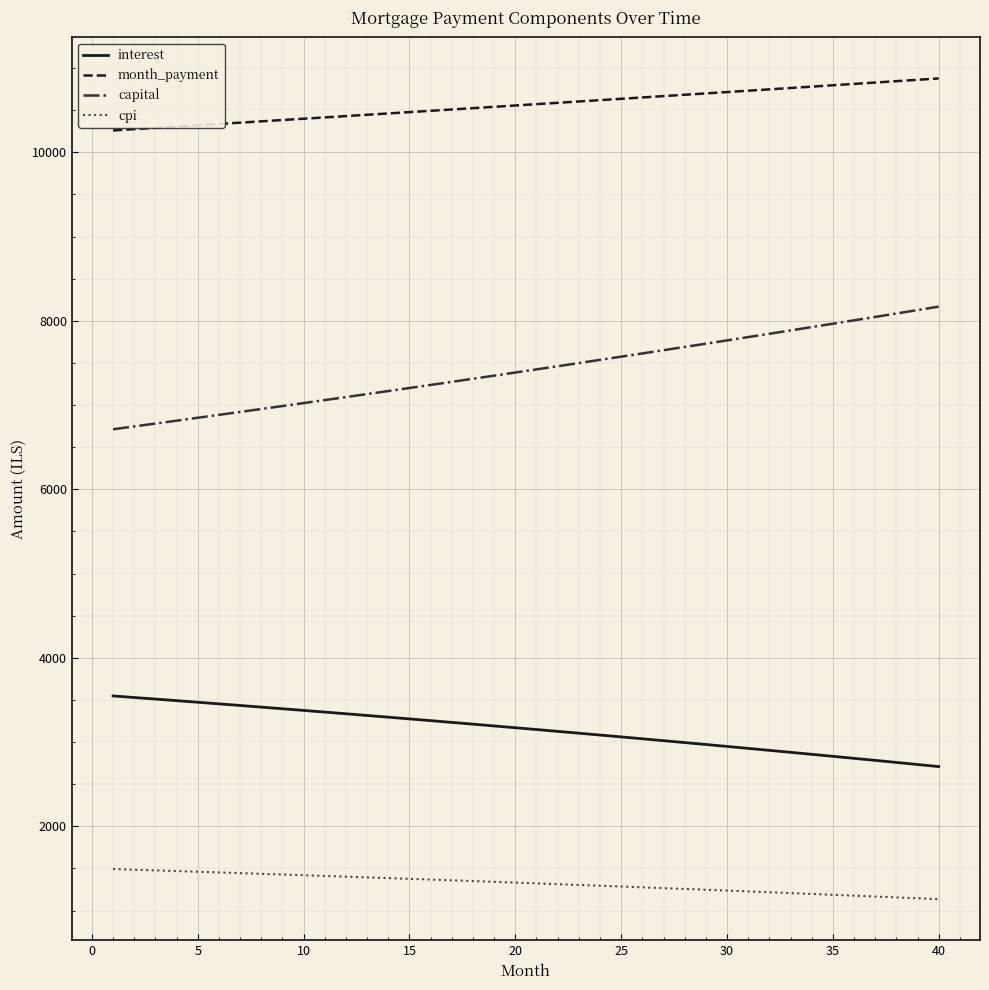

What is the difference between the maximum and minimum values in the capital series?

1456.1